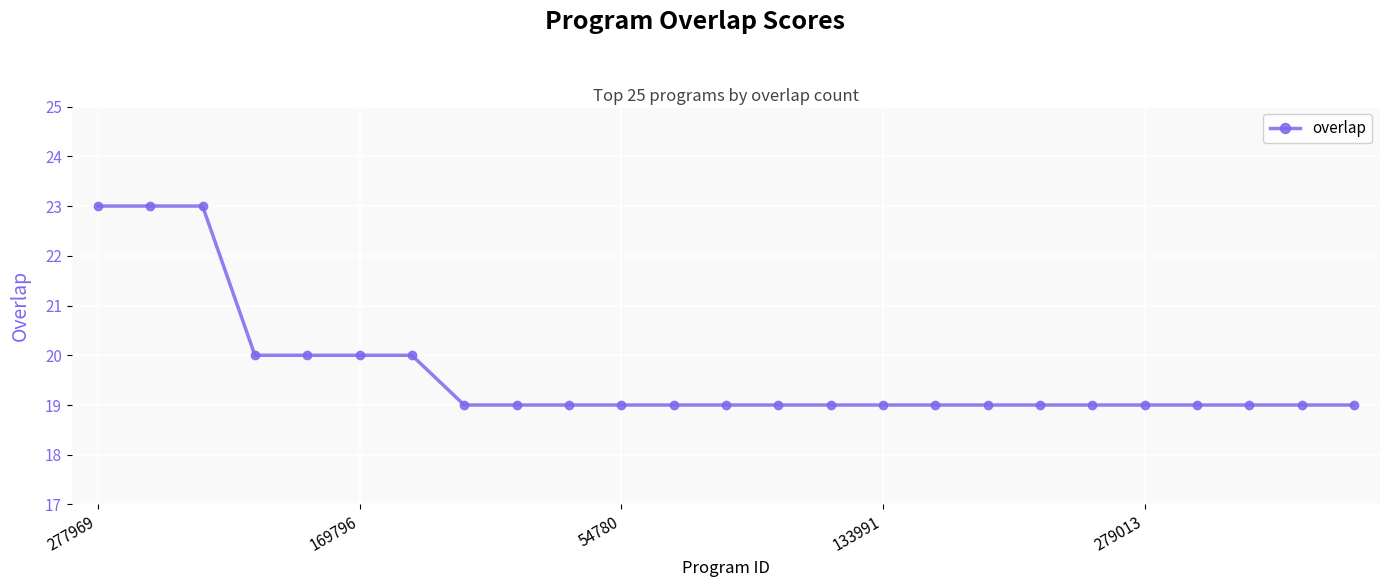

What is the difference between the maximum and minimum values?

4